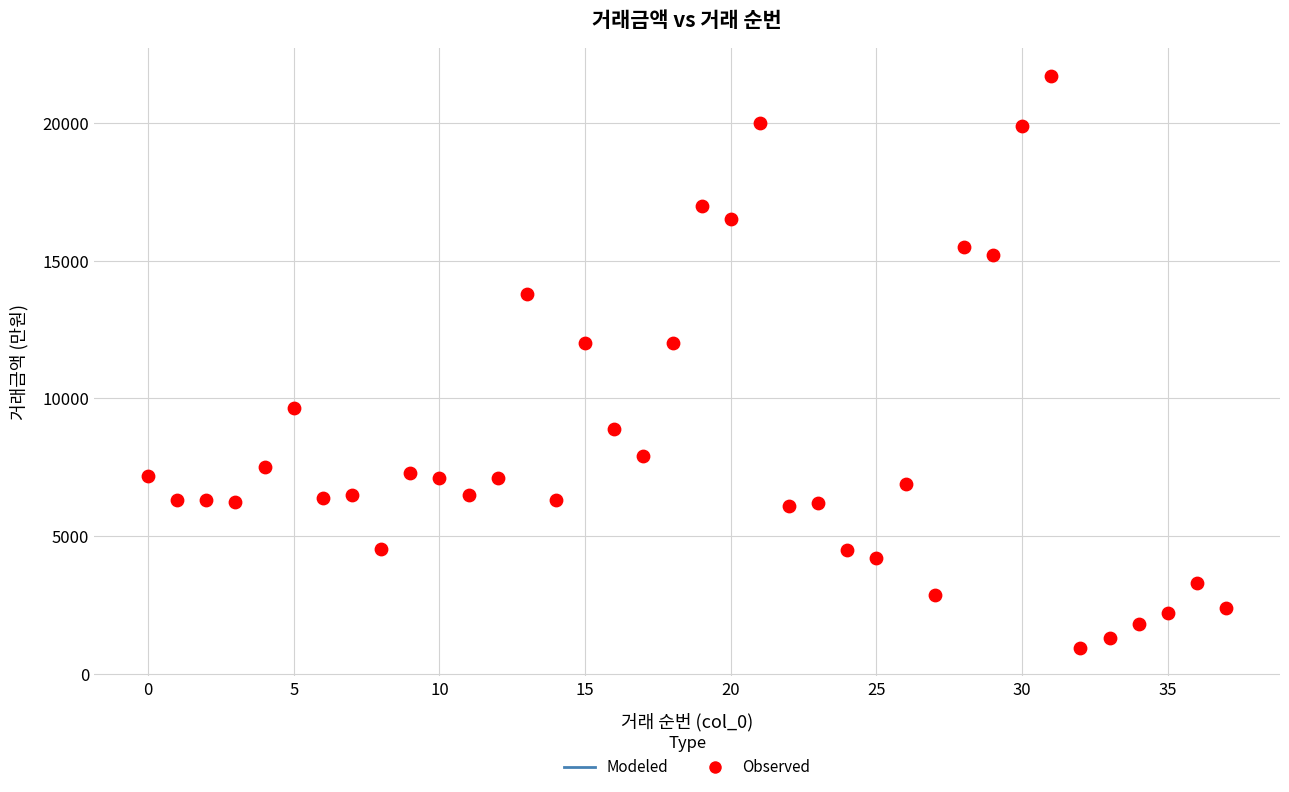

What is the range of Y values (max minus min)?

20750